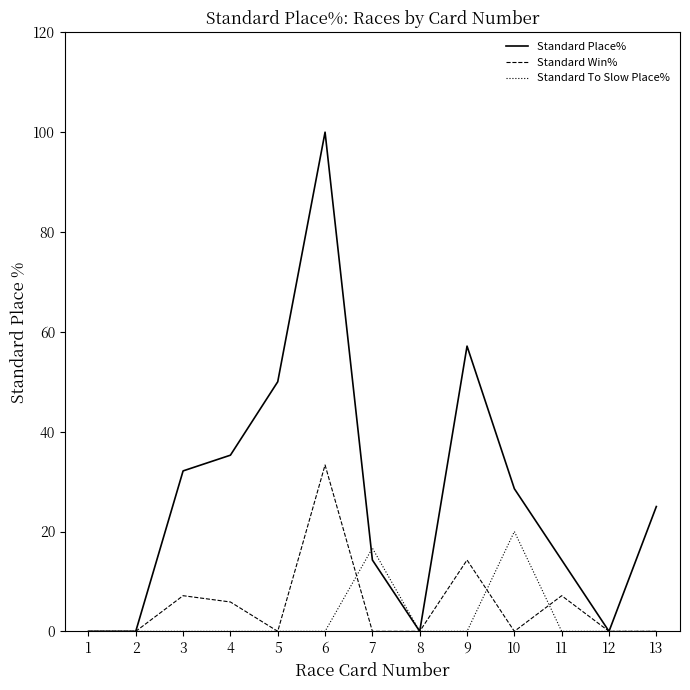

Which series has the widest spread of values?

Standard Place%